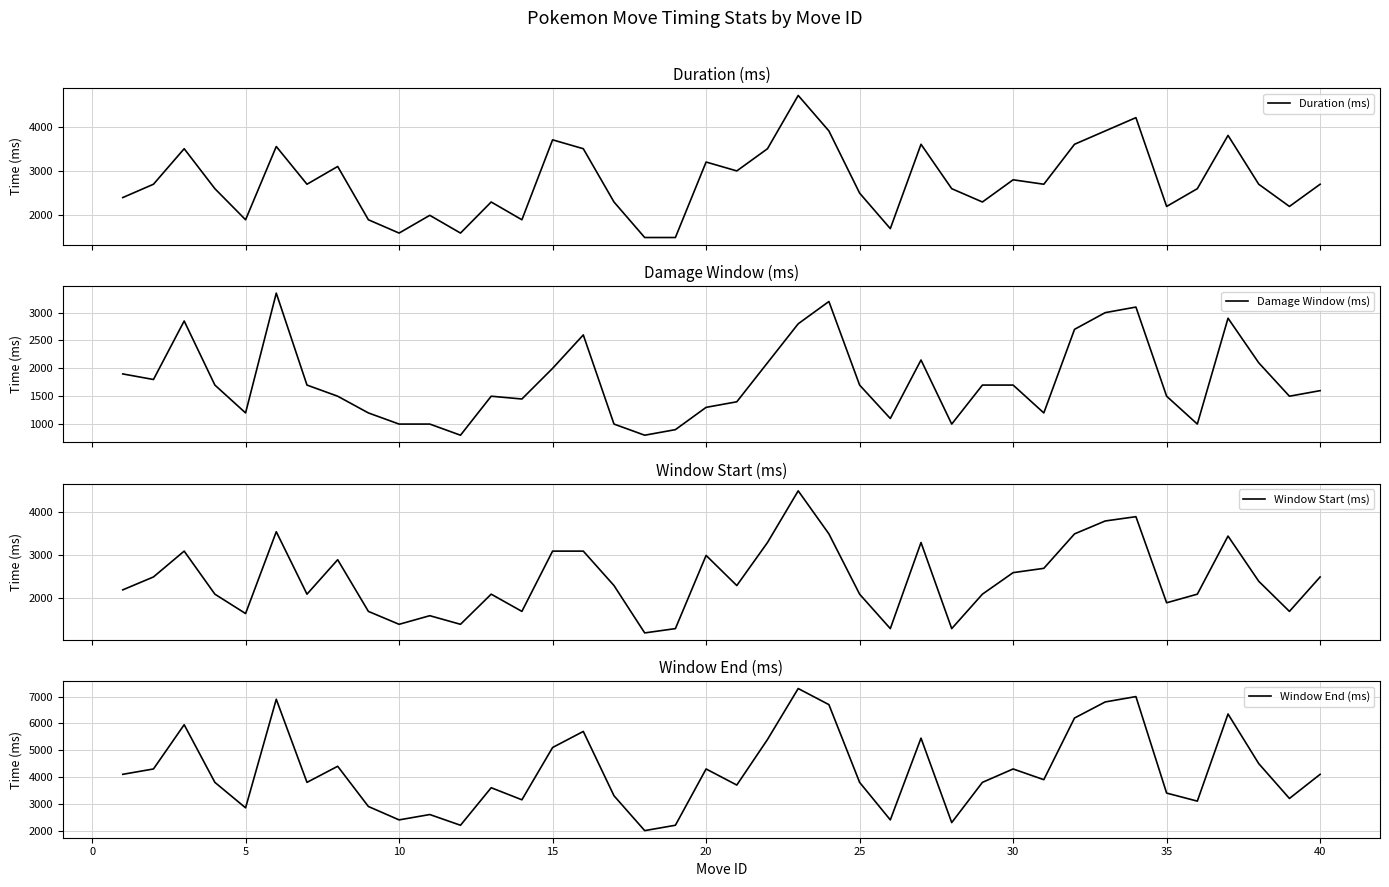

The value of Window End (ms) at 17 is 2603. True or false?

False